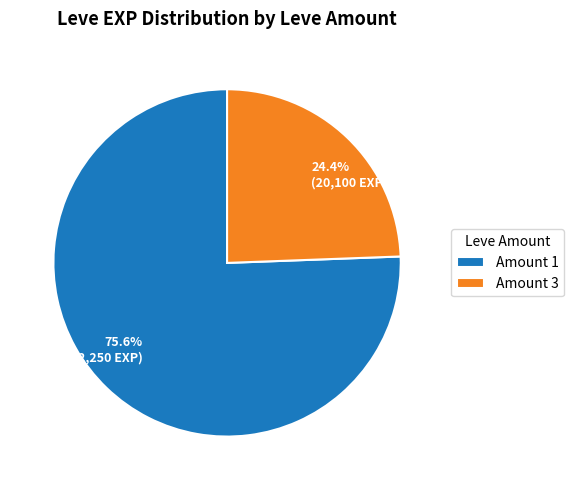

Is there a majority slice in this chart?

Yes